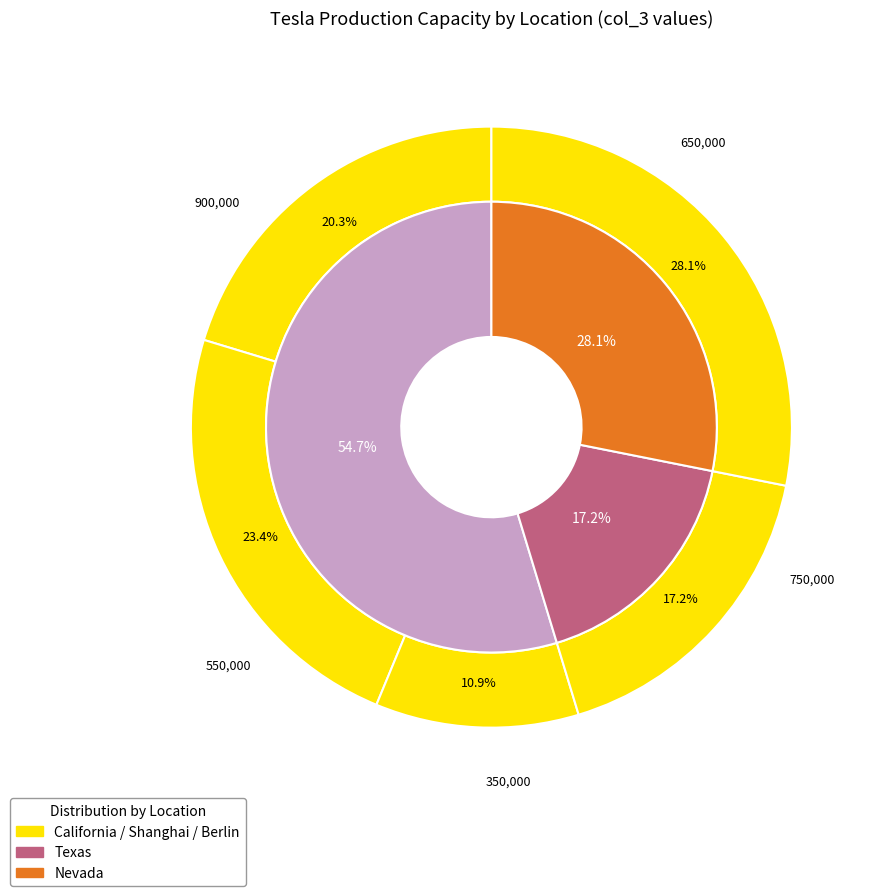

To the nearest percent, what is the difference between the largest and smallest slice percentages?

17%